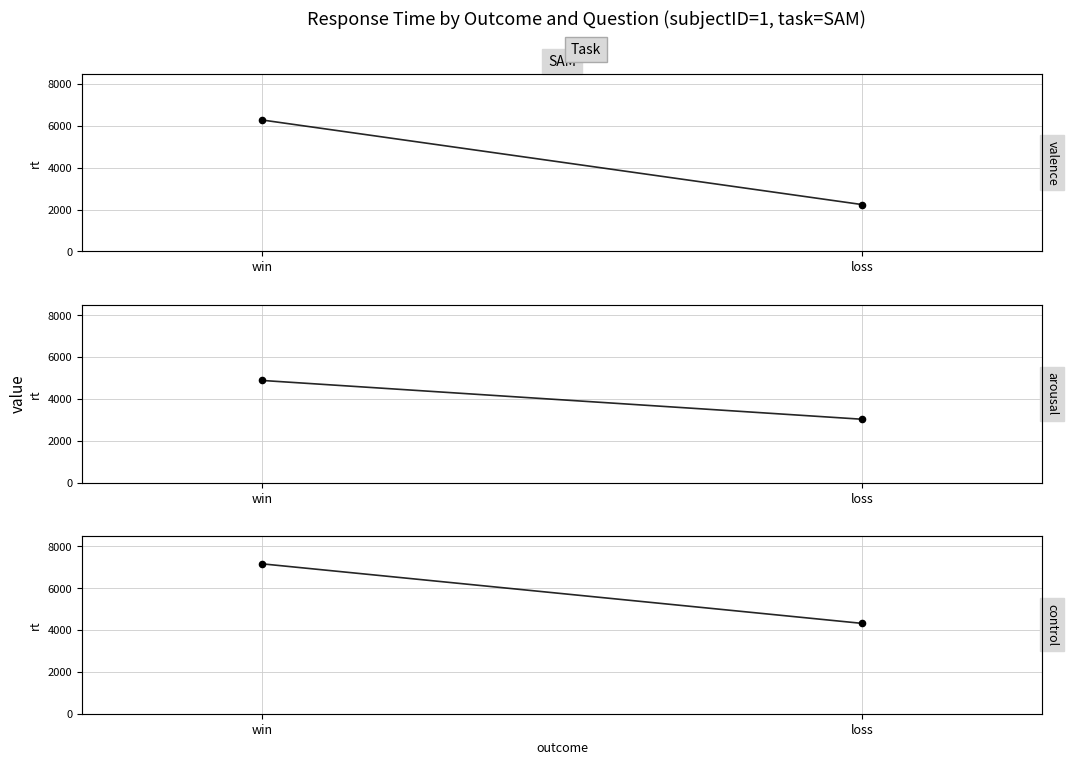

What are all the series names shown in the legend?

valence, arousal, control